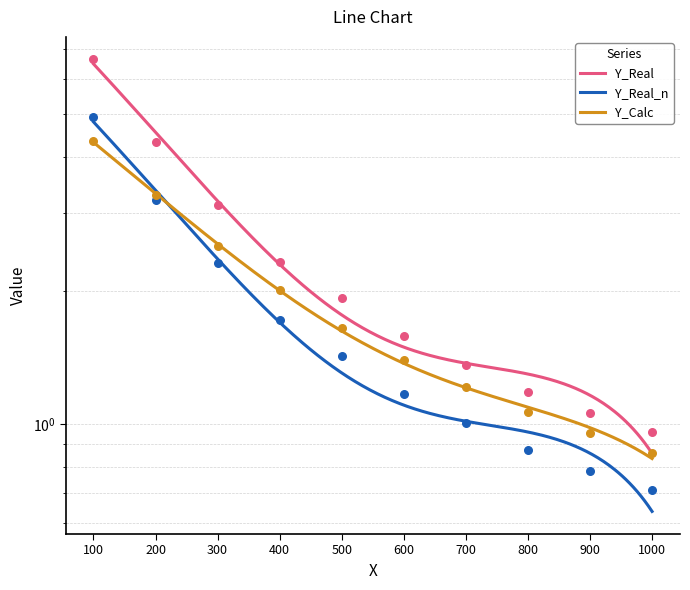

Which series has the widest spread of Y values?

Y_Real